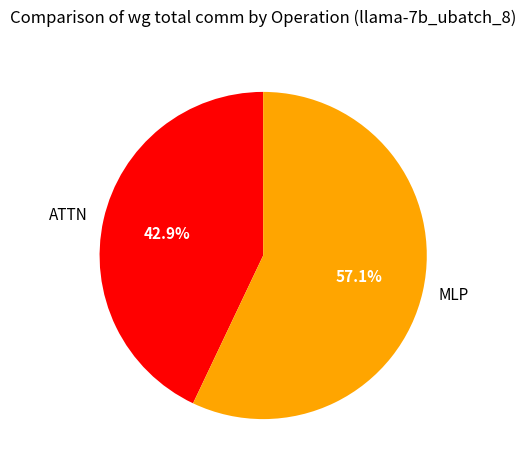

How many segments does this pie chart have?

2